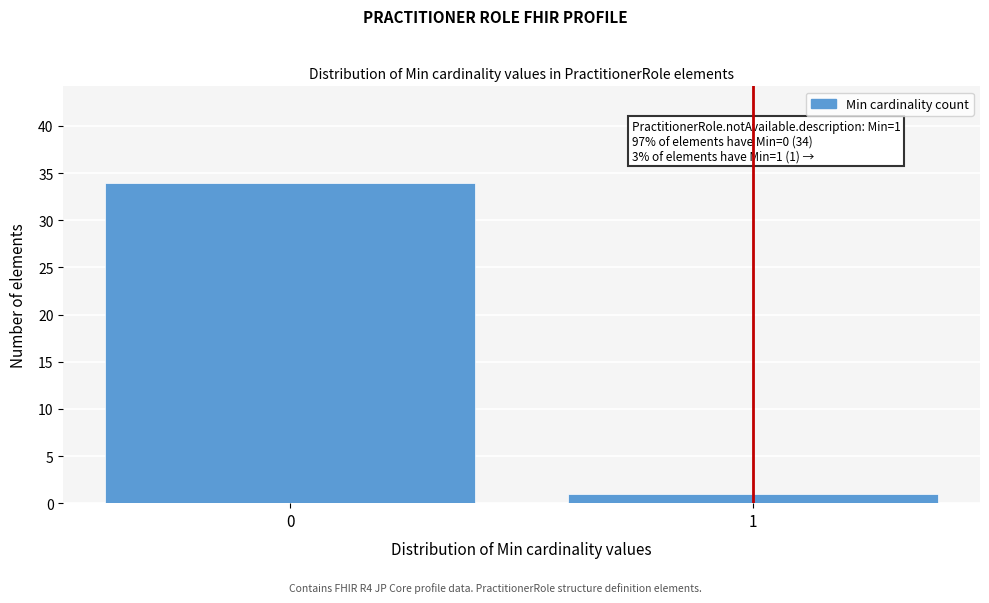

Reading left to right, list all the values displayed in this chart.

0=34	1=1